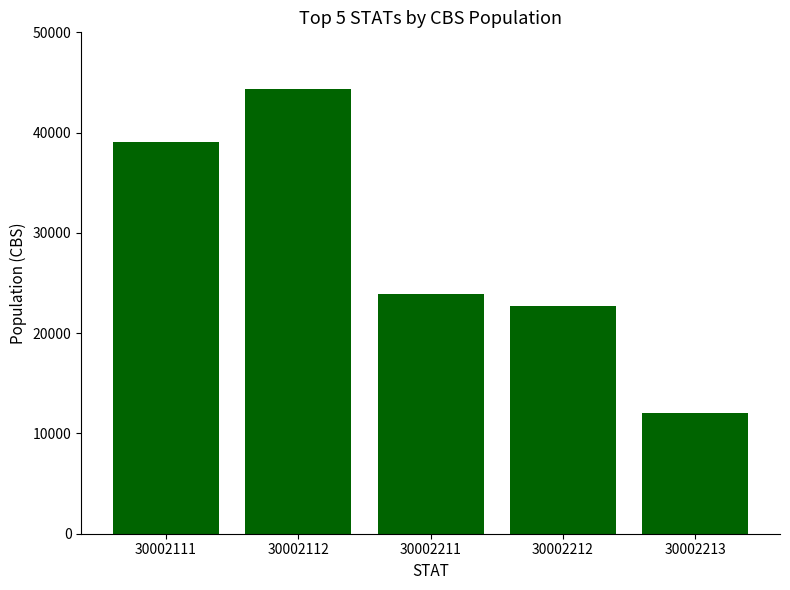

Is it true that the value at 30002111 is 52245?

False